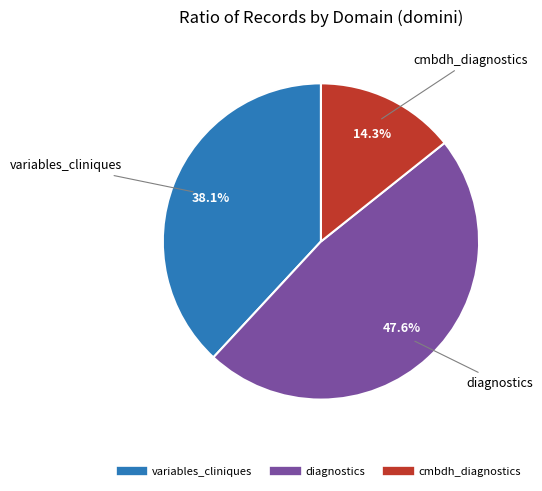

Count the number of slices in the pie.

3